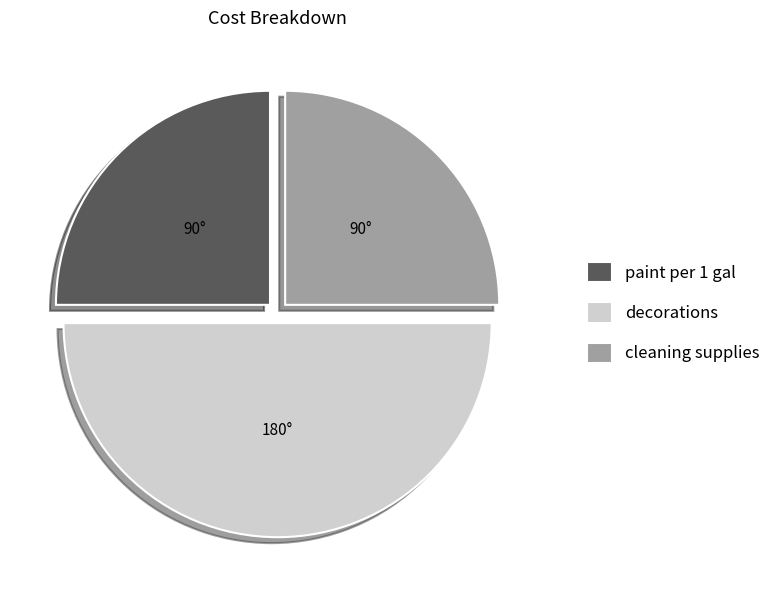

Approximately how many times larger is the value at paint per 1 gal compared to decorations?

0.5